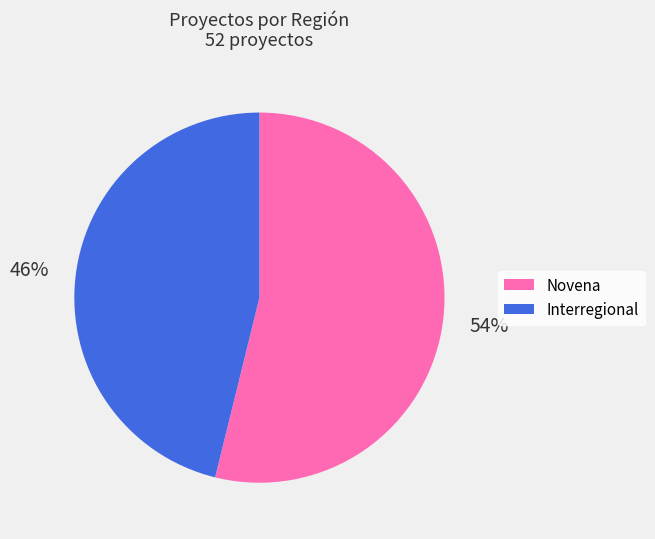

To the nearest percent, what is the difference between the largest and smallest slice percentages?

8%